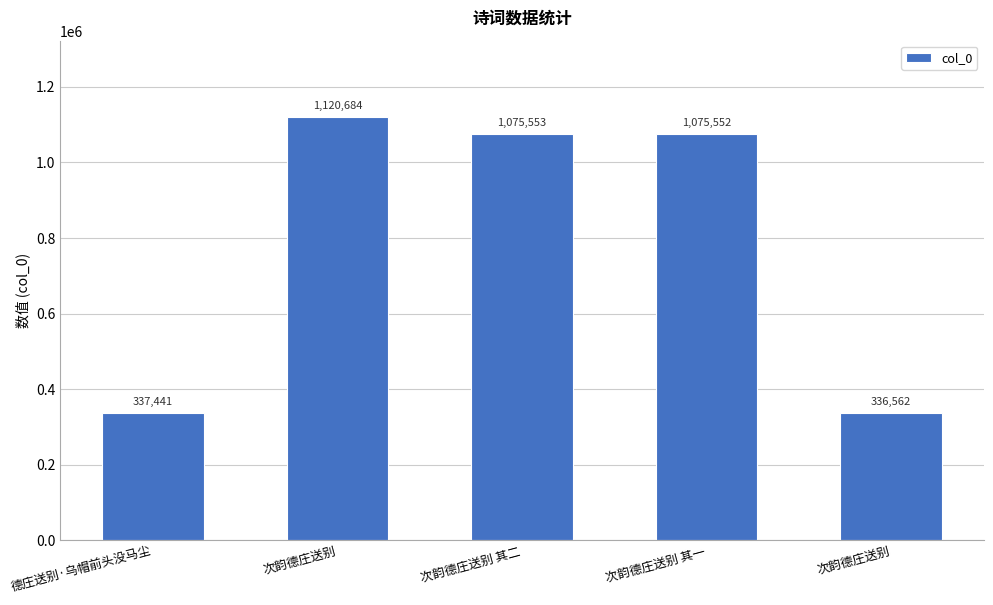

What is the average value?

789158